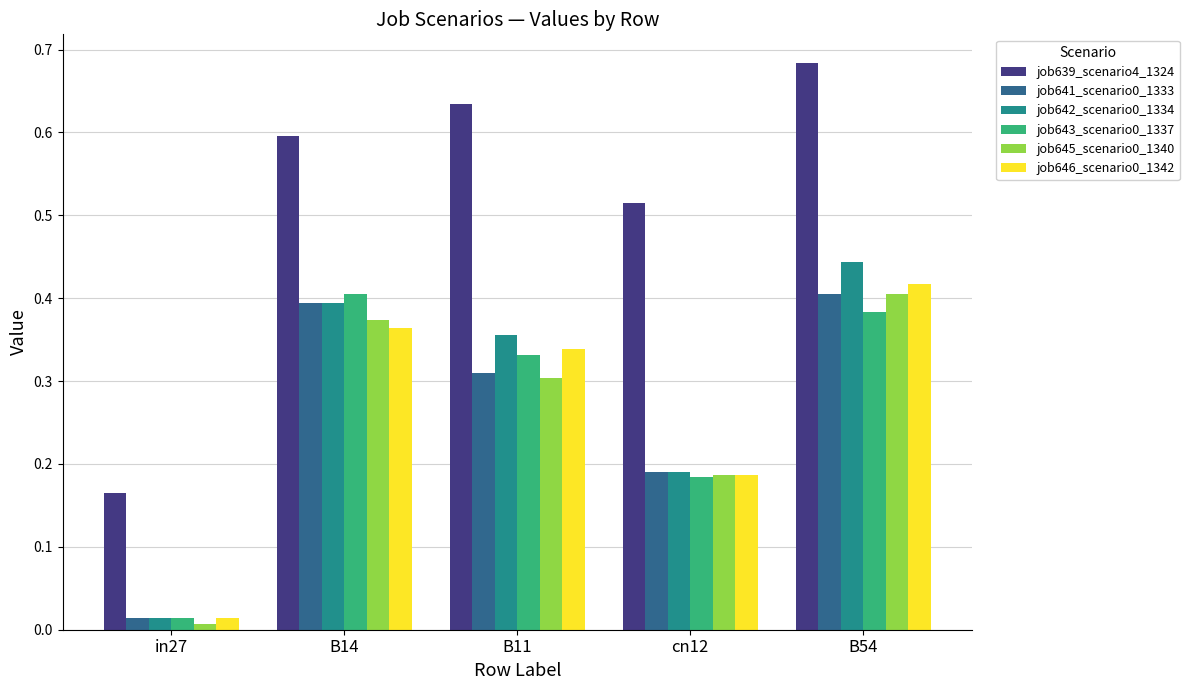

Which series has the largest range (max minus min)?

job639_scenario4_1324